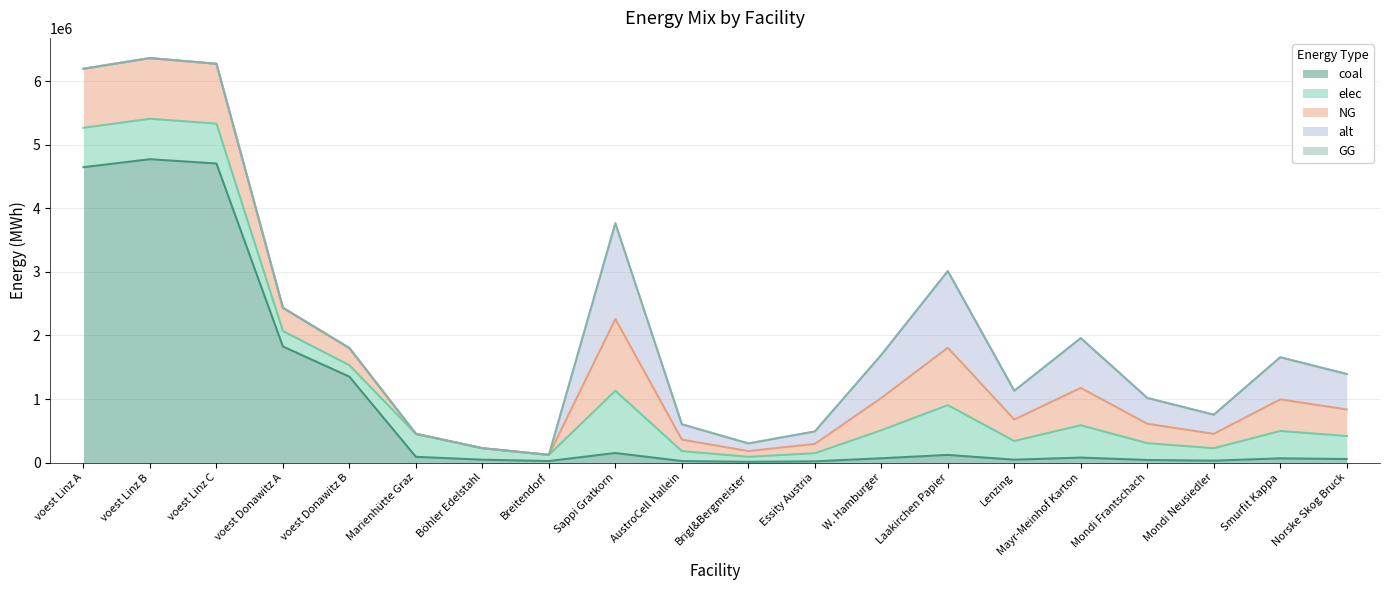

Reading left to right, what are all the values shown in this chart?

coal: voest Linz A=4647410.0	voest Linz B=4772753.4	voest Linz C=4705741.3	voest Donawitz A=1826077.2	voest Donawitz B=1351297.2	Marienhütte Graz=90380.5	Böhler Edelstahl=45190.2	Breitendorf=24248.4	Sappi Gratkorn=150634.2	AustroCell Hallein=24101.5	Brigl&Bergmeister=12050.7	Essity Austria=19582.4	W. Hamburger=67785.4	Laakirchen Papier=120507.3	Lenzing=45190.2	Mayr-Meinhof Karton=78329.8	Mondi Frantschach=40671.2	Mondi Neusiedler=30126.8	Smurfit Kappa=66279.0	Norske Skog Bruck=55734.6
elec: voest Linz A=619654.7	voest Linz B=636367.1	voest Linz C=627432.2	voest Donawitz A=243477.0	voest Donawitz B=180173.0	Marienhütte Graz=361522.0	Böhler Edelstahl=180761.0	Breitendorf=96993.7	Sappi Gratkorn=979122.0	AustroCell Hallein=156659.5	Brigl&Bergmeister=78329.8	Essity Austria=127285.9	W. Hamburger=440604.9	Laakirchen Papier=783297.6	Lenzing=293736.6	Mayr-Meinhof Karton=509143.4	Mondi Frantschach=264362.9	Mondi Neusiedler=195824.4	Smurfit Kappa=430813.7	Norske Skog Bruck=362275.1
NG: voest Linz A=929482.0	voest Linz B=954550.7	voest Linz C=941148.3	voest Donawitz A=365215.4	voest Donawitz B=270259.4	Marienhütte Graz=0.0	Böhler Edelstahl=0.0	Breitendorf=0.0	Sappi Gratkorn=1129756.1	AustroCell Hallein=180761.0	Brigl&Bergmeister=90380.5	Essity Austria=146868.3	W. Hamburger=508390.3	Laakirchen Papier=903804.9	Lenzing=338926.8	Mayr-Meinhof Karton=587473.2	Mondi Frantschach=305034.2	Mondi Neusiedler=225951.2	Smurfit Kappa=497092.7	Norske Skog Bruck=418009.8
alt: voest Linz A=0.0	voest Linz B=0.0	voest Linz C=0.0	voest Donawitz A=0.0	voest Donawitz B=0.0	Marienhütte Graz=0.0	Böhler Edelstahl=0.0	Breitendorf=0.0	Sappi Gratkorn=1506341.5	AustroCell Hallein=241014.6	Brigl&Bergmeister=120507.3	Essity Austria=195824.4	W. Hamburger=677853.7	Laakirchen Papier=1205073.2	Lenzing=451902.5	Mayr-Meinhof Karton=783297.6	Mondi Frantschach=406712.2	Mondi Neusiedler=301268.3	Smurfit Kappa=662790.3	Norske Skog Bruck=557346.4
GG: voest Linz A=0.0	voest Linz B=0.0	voest Linz C=0.0	voest Donawitz A=0.0	voest Donawitz B=0.0	Marienhütte Graz=0.0	Böhler Edelstahl=0.0	Breitendorf=0.0	Sappi Gratkorn=0.0	AustroCell Hallein=0.0	Brigl&Bergmeister=0.0	Essity Austria=0.0	W. Hamburger=0.0	Laakirchen Papier=0.0	Lenzing=0.0	Mayr-Meinhof Karton=0.0	Mondi Frantschach=0.0	Mondi Neusiedler=0.0	Smurfit Kappa=0.0	Norske Skog Bruck=0.0